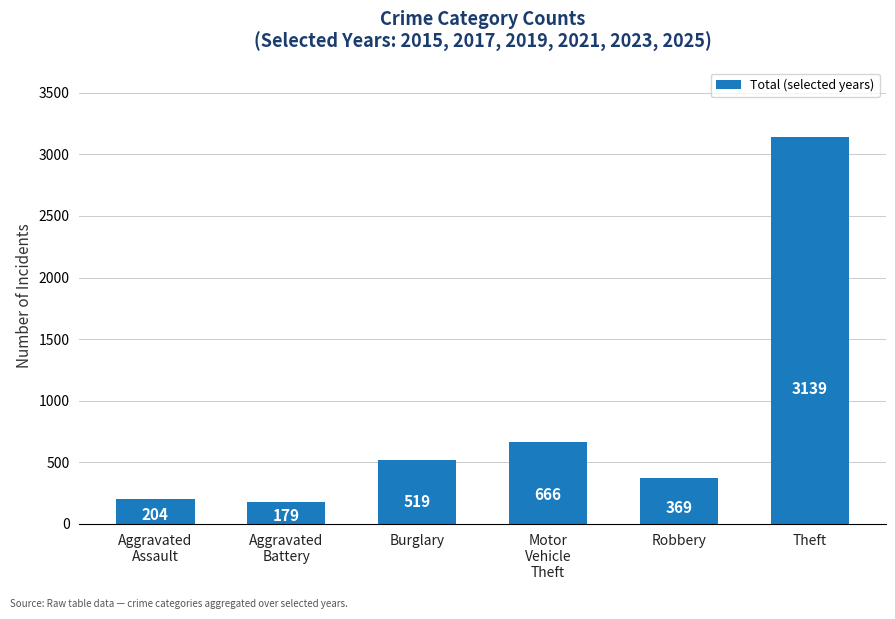

What is the label of the 4th bar from the left?

Motor
Vehicle
Theft